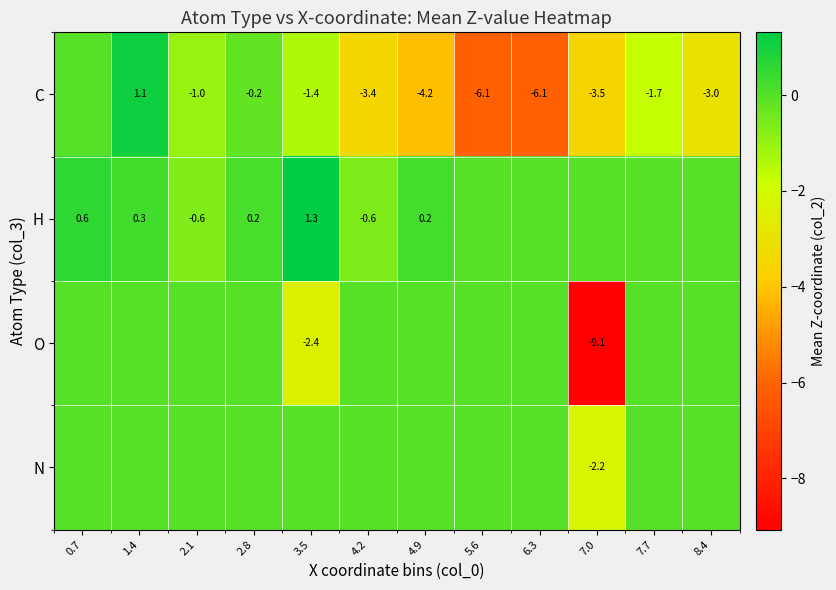

Is the value of C at 8.4 greater than the value of H at 1.4?

No